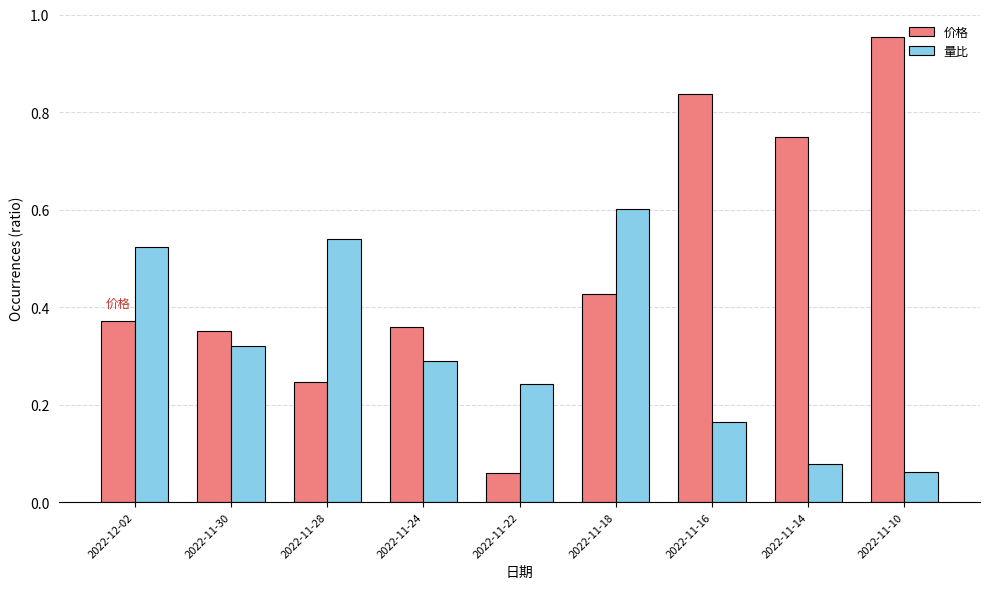

Is it true that 价格 equals 0.1 at 2022-11-24?

False